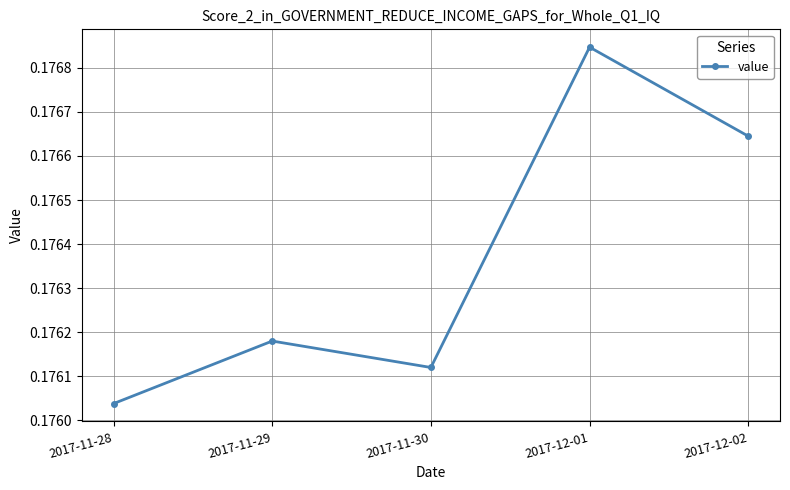

Count the values in the range 0 to 1.

5